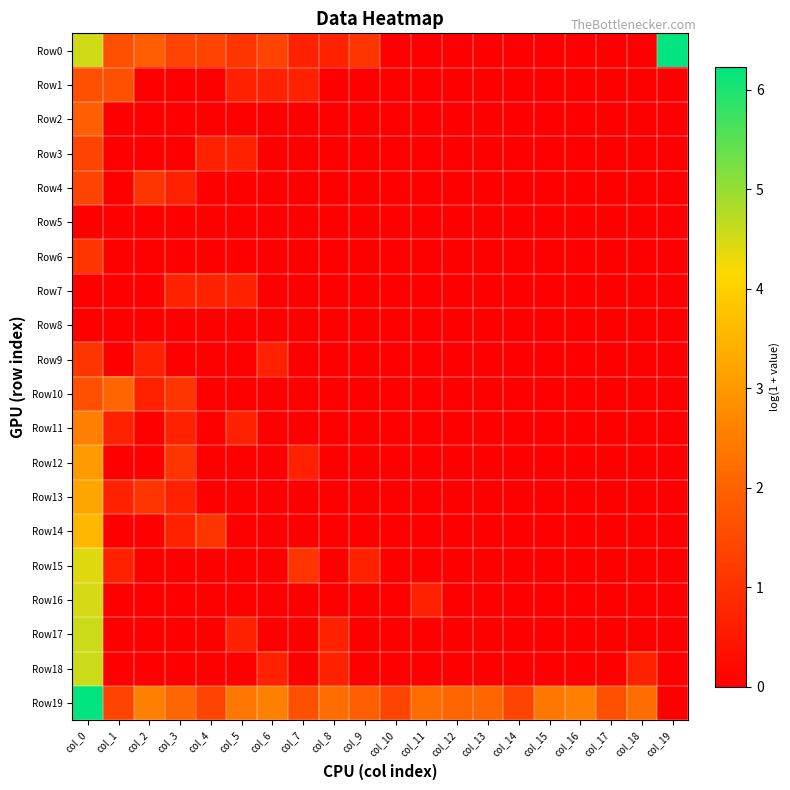

How many data points does each series have?

20